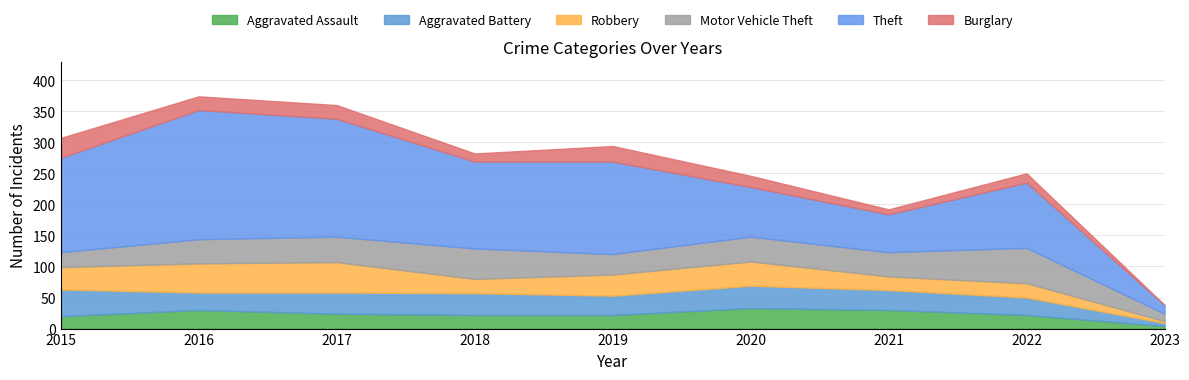

Which series changed the most between 2015 and 2016?

Theft